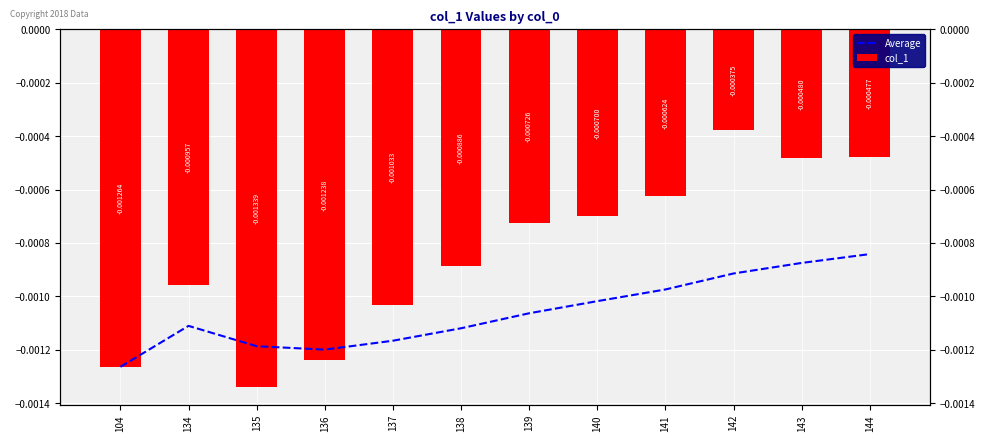

Rank the series at 144 from highest to lowest value.

col_1, Average